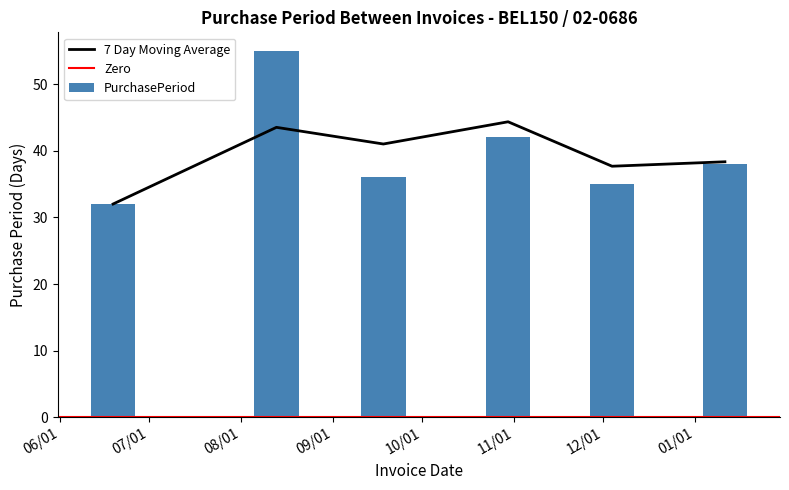

What is the sum of all values?

238